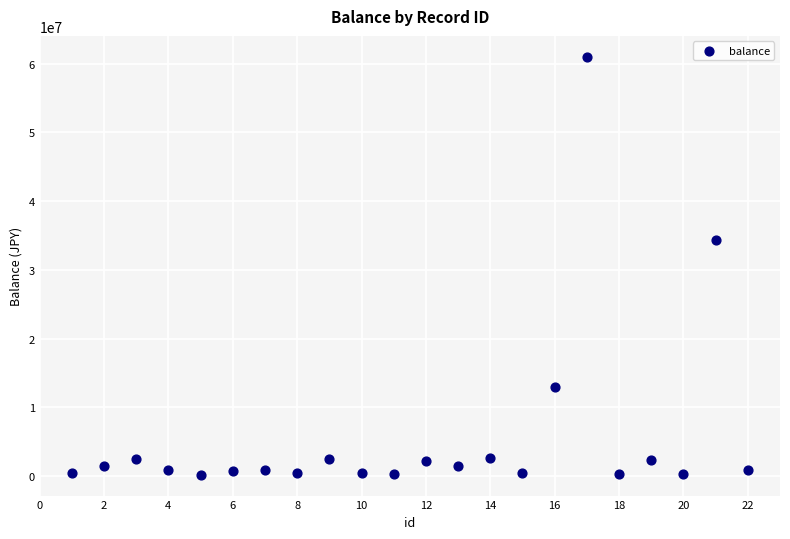

What Y value in the scatter plot is closest to 30597593?

34355140